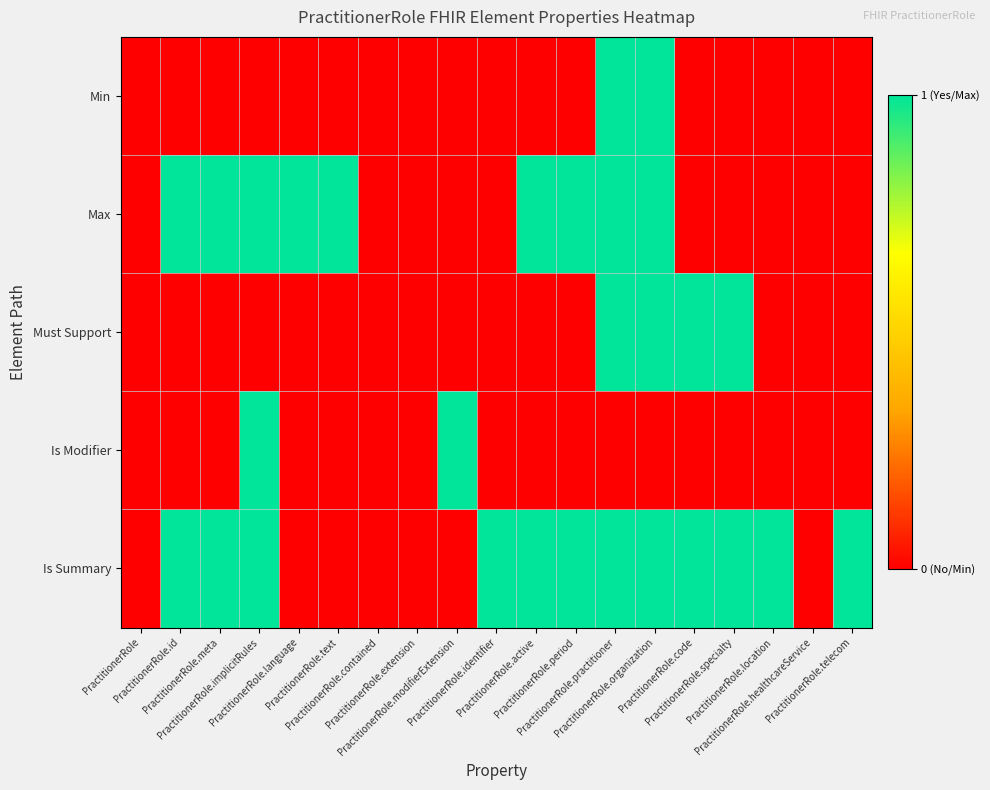

Between PractitionerRole and PractitionerRole.modifierExtension, which series saw the biggest shift?

Is Modifier